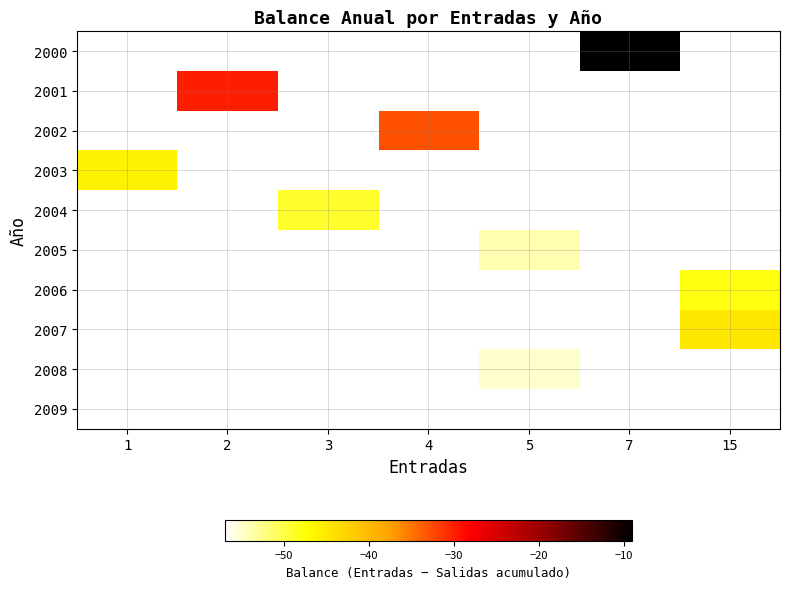

List the series in order of their peak value, highest first.

2000, 2001, 2002, 2003, 2004, 2005, 2006, 2007, 2008, 2009